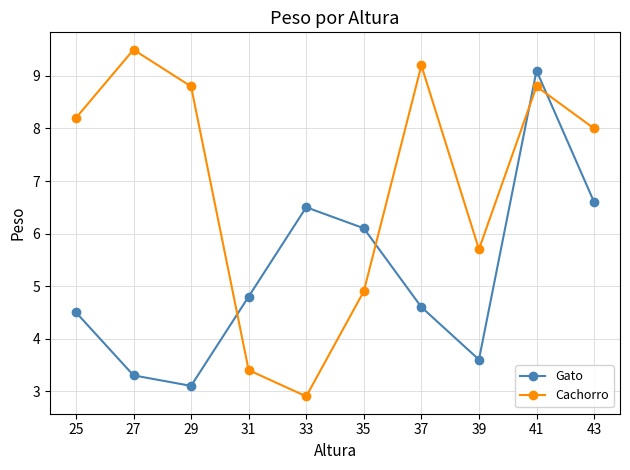

Which series has the widest spread of values?

Cachorro